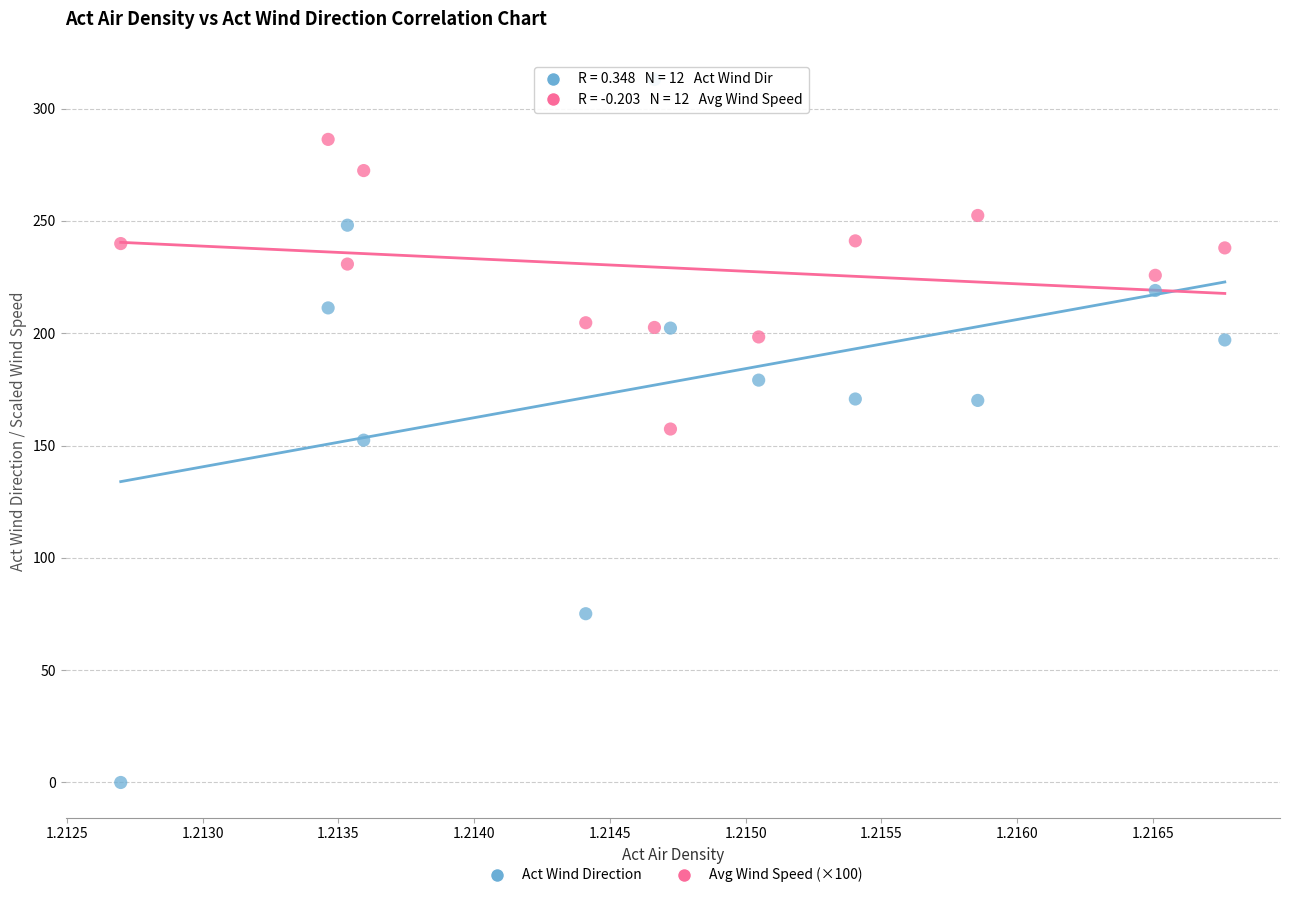

Across all data points, what is the range of Y values (max minus min)?

312.9